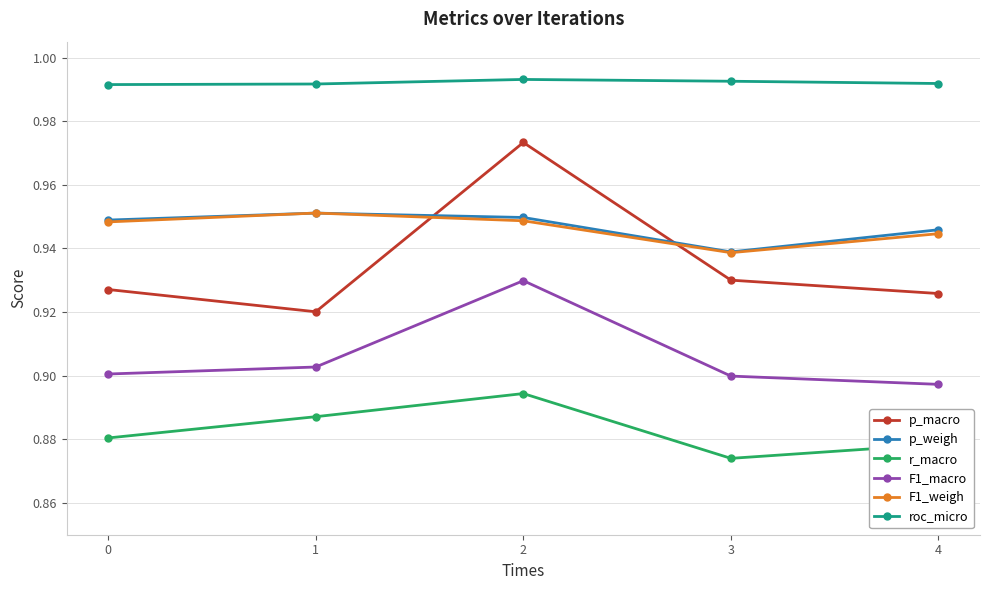

True or false: p_macro has more than 2 interior local peaks.

False